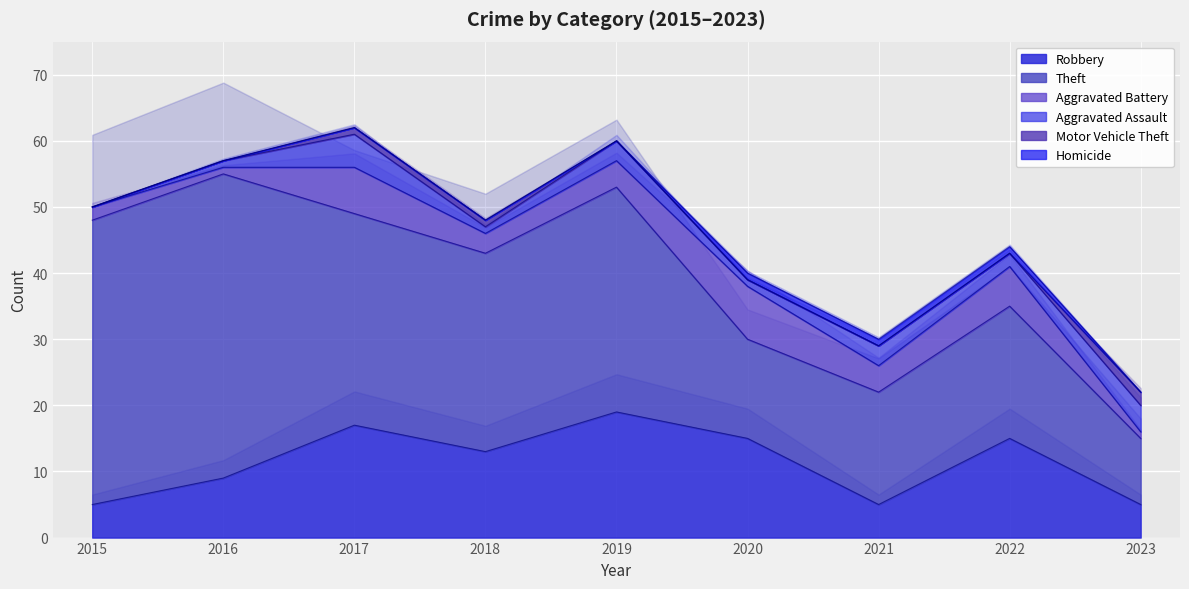

What is the maximum value shown in the chart?

46